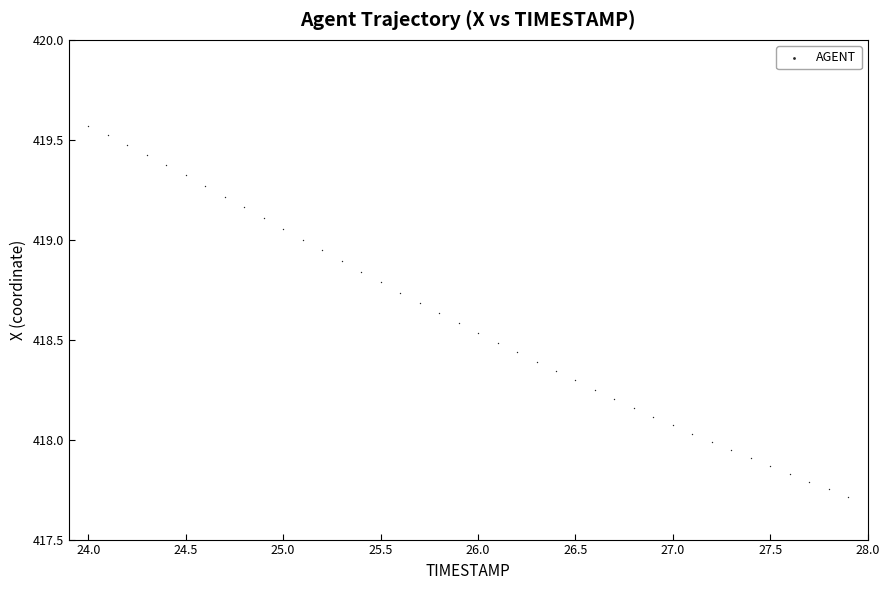

What is the range of Y values (max minus min)?

1.9